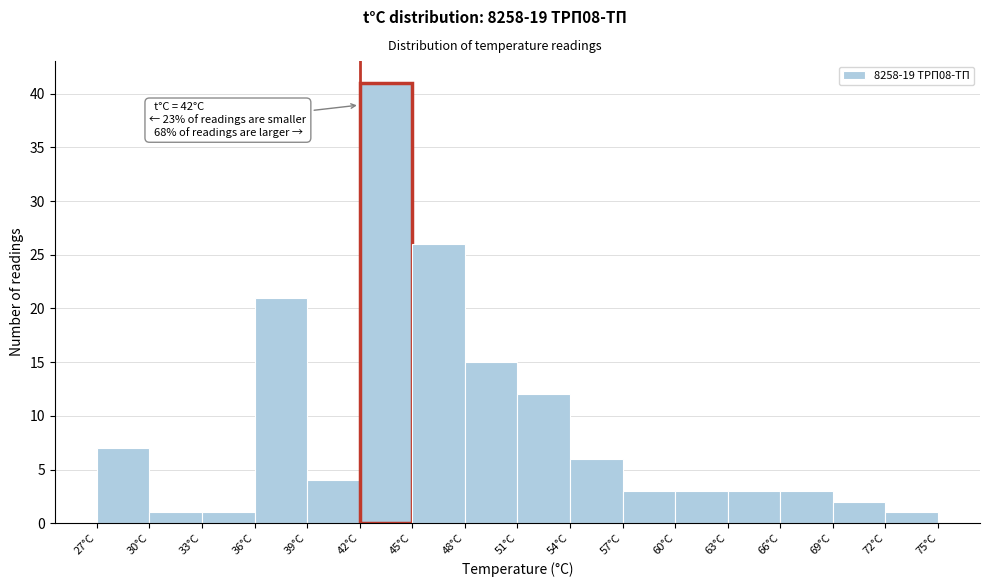

Over which range of the x-axis is the bar tallest?

42 to 45